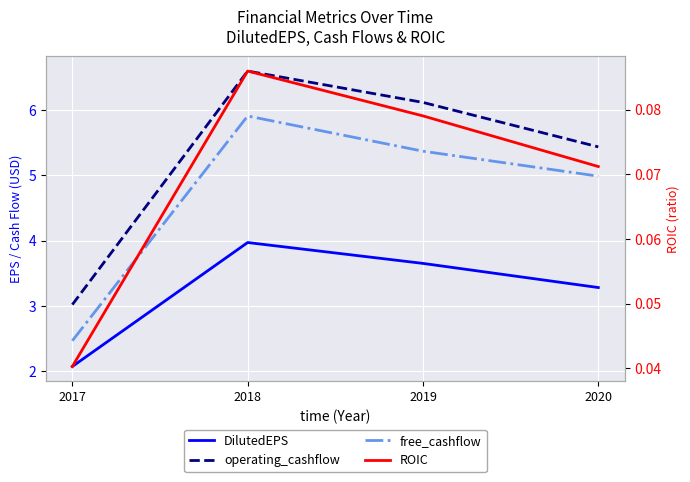

Reading left to right, what are all the values shown in this chart?

DilutedEPS: 2.1	4.0	3.6	3.3
operating_cashflow: 3.0	6.6	6.1	5.4
free_cashflow: 2.5	5.9	5.4	5.0
ROIC: 0.0	0.1	0.1	0.1